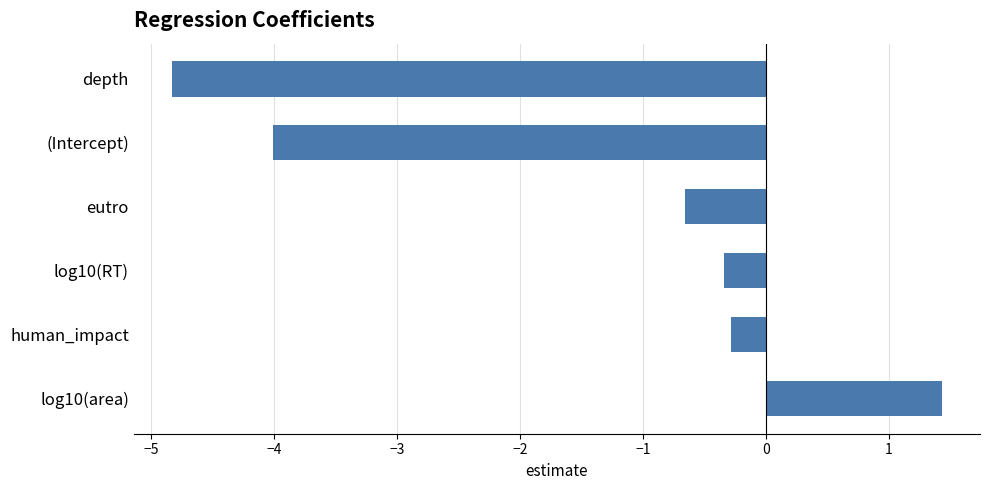

Reading top to bottom, what are all the values shown in this chart?

depth=-4.8	(Intercept)=-4.0	eutro=-0.7	log10(RT)=-0.3	human_impact=-0.3	log10(area)=1.4